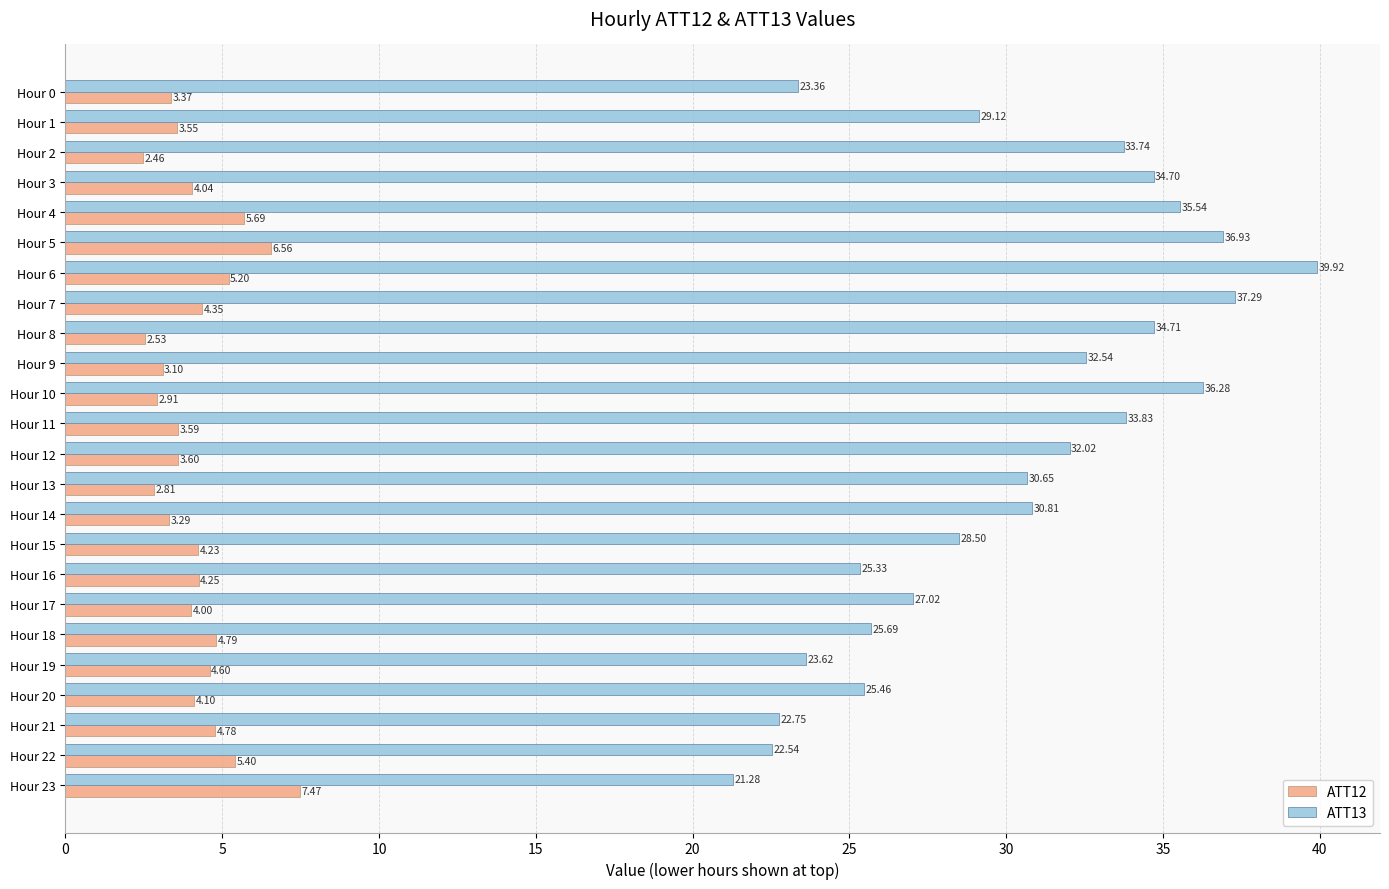

What is the total value across all series at Hour 11?

37.4